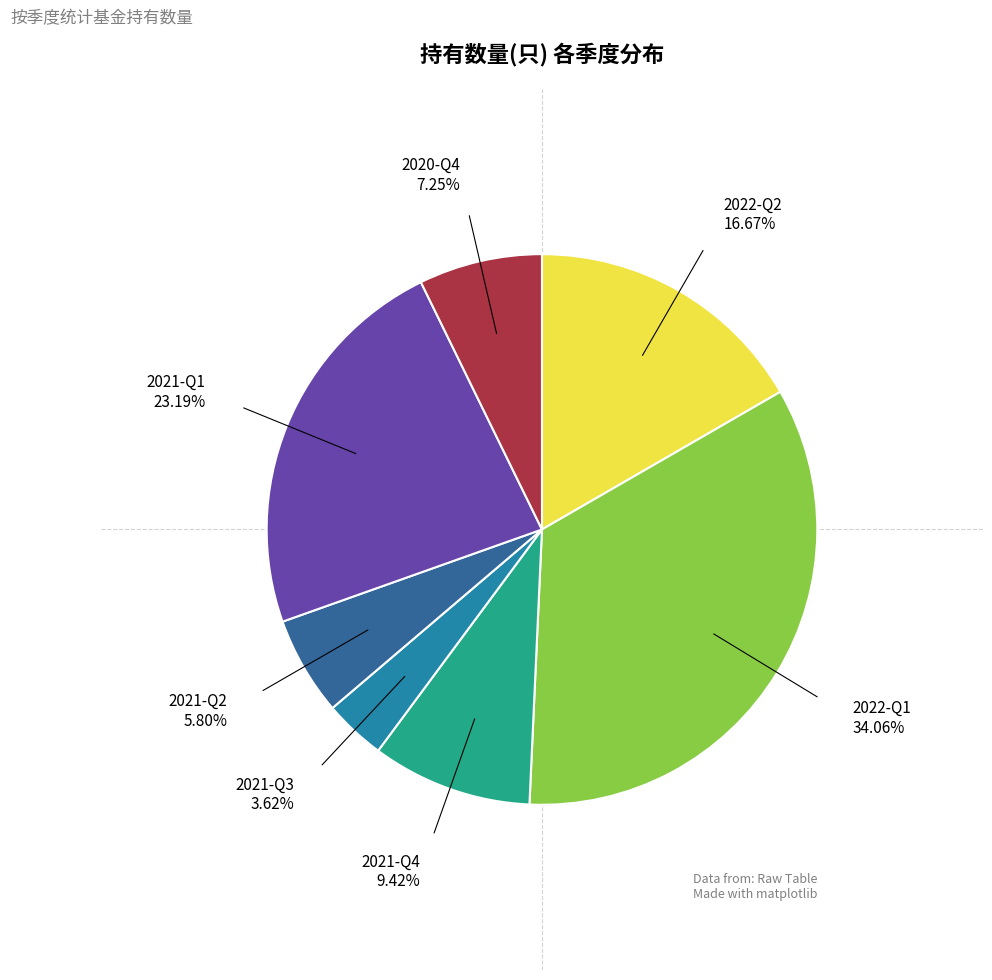

Is there any slice that represents more than half of the pie?

No